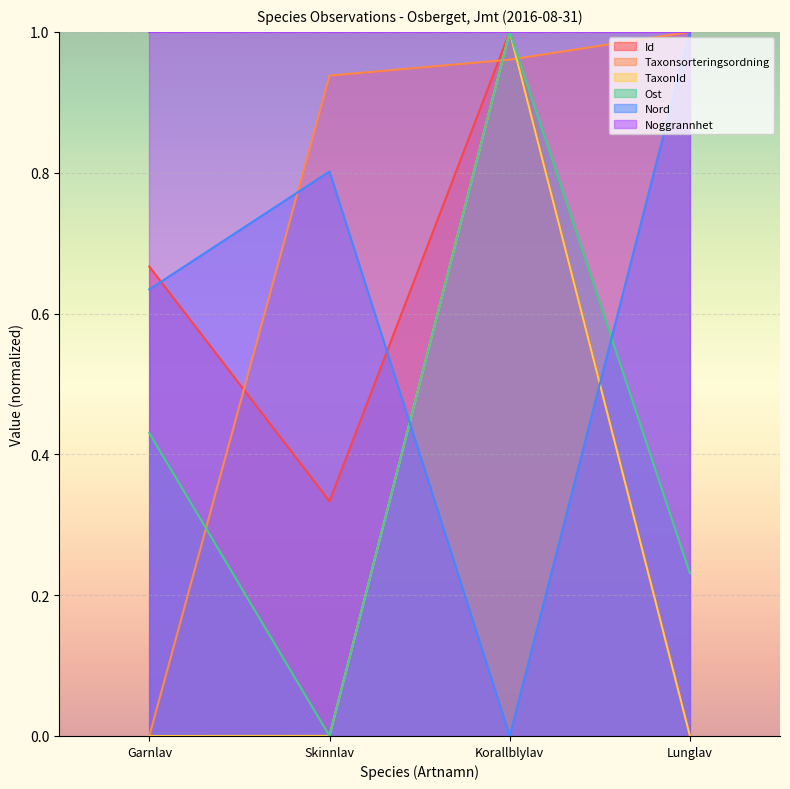

At which category is the sum across all series the highest?

Korallblylav